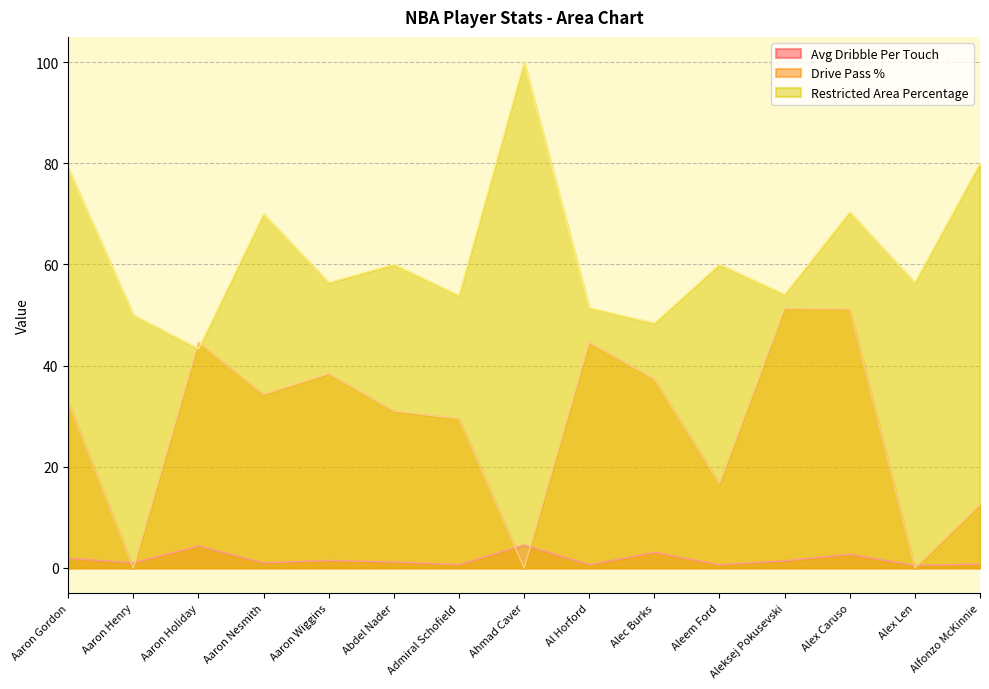

Reading left to right, what are all the values shown in this chart?

Avg Dribble Per Touch: 1.9	1.0	4.3	1.0	1.5	1.1	0.6	4.5	0.6	3.1	0.6	1.4	2.7	0.5	0.7
Drive Pass %: 32.8	0.0	44.6	34.3	38.4	31.0	29.5	0.0	44.6	37.3	16.7	51.3	51.2	0.0	12.5
Restricted Area Percentage: 79.0	50.0	43.3	70.0	56.4	60.0	53.8	100.0	51.4	48.4	60.0	54.0	70.4	56.4	80.0